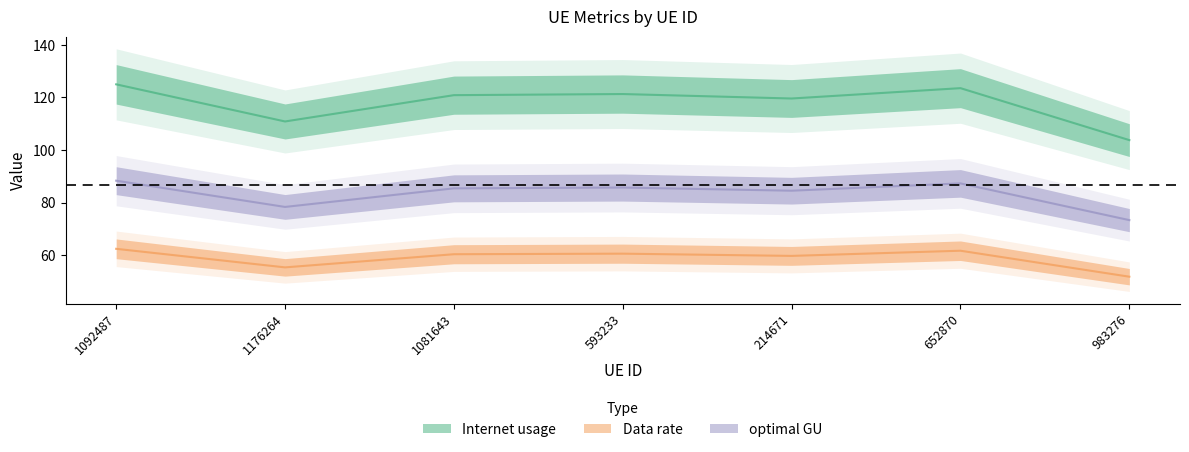

Reading left to right, what are all the values shown in this chart?

Internet usage: 125.0	110.9	120.9	121.3	119.6	123.5	103.8
Data rate: 62.5	55.4	60.4	60.6	59.8	61.8	51.9
optimal GU: 88.4	78.4	85.5	85.8	84.6	87.3	73.4